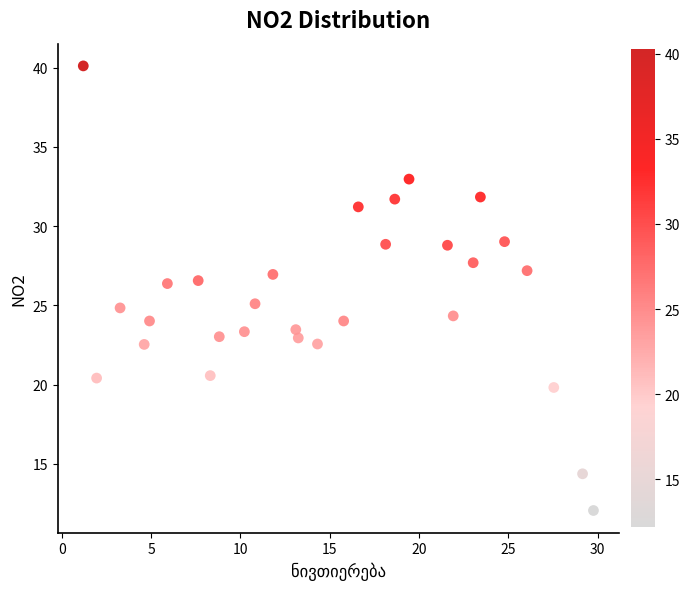

What is the range of Y values (max minus min)?

28.0